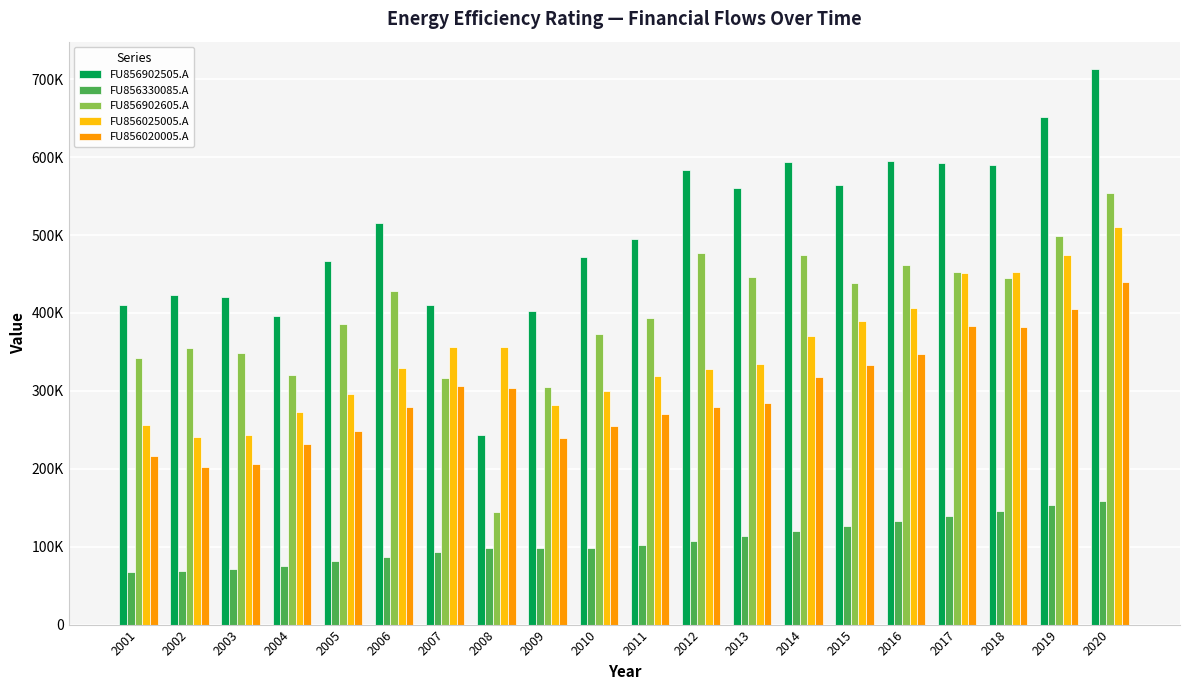

The value of FU856902605.A at 2019 is 498314. True or false?

True